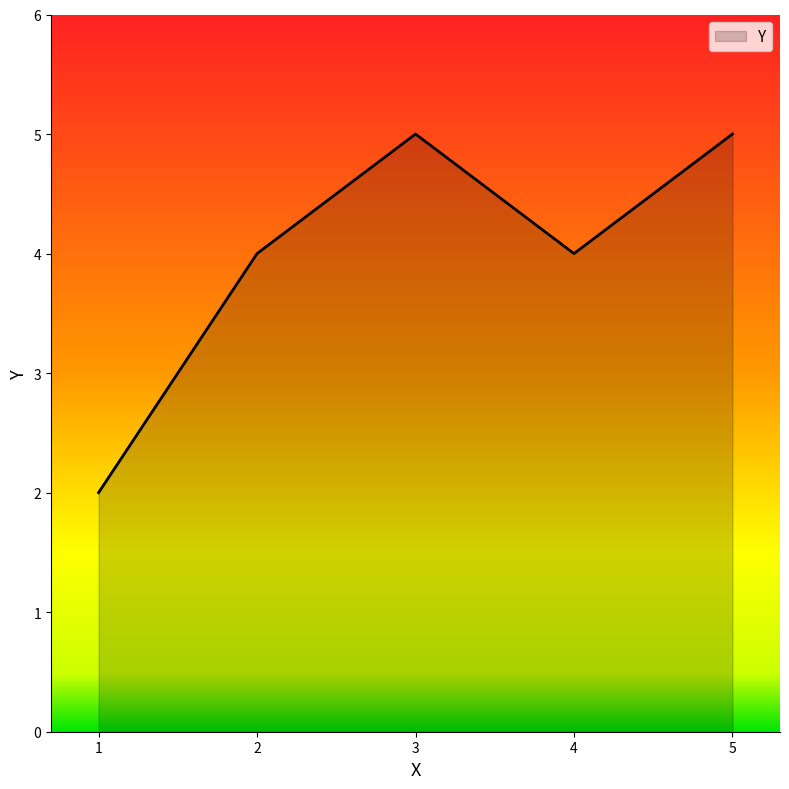

What is the minimum value shown in the chart?

2